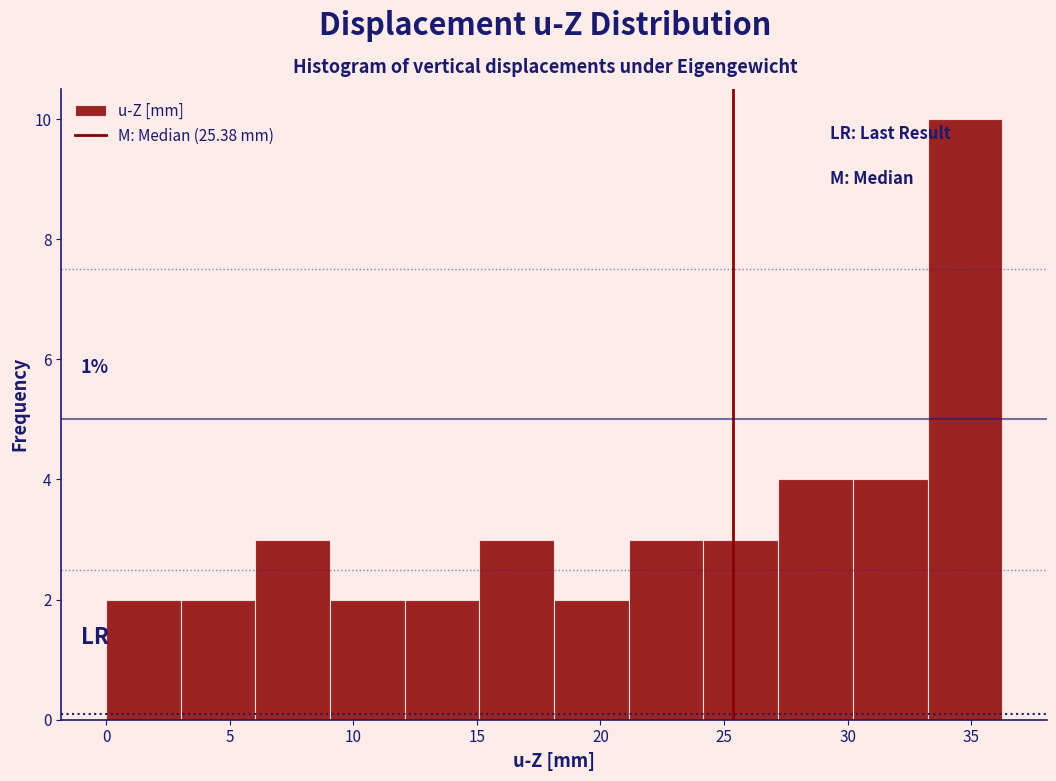

Over which range of the x-axis is the bar tallest?

33.0 to 36.5